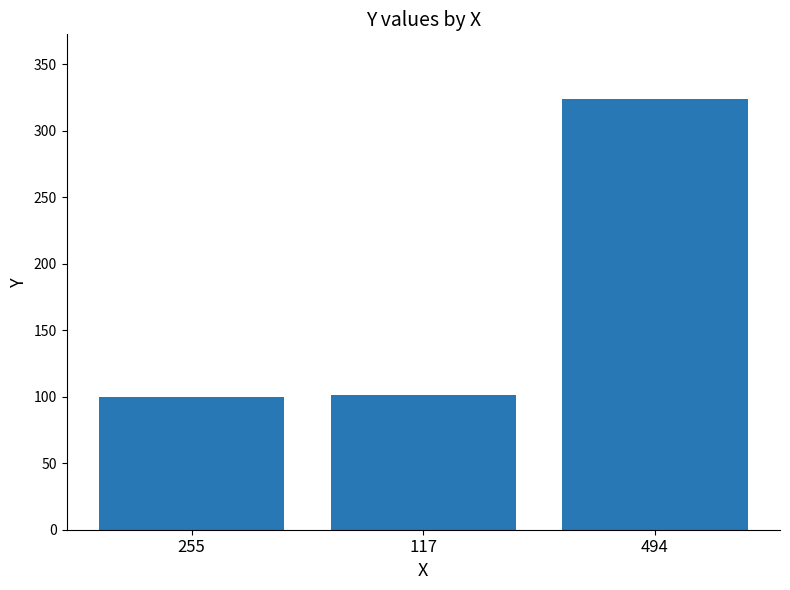

Which has a higher value, 117 or 494?

494